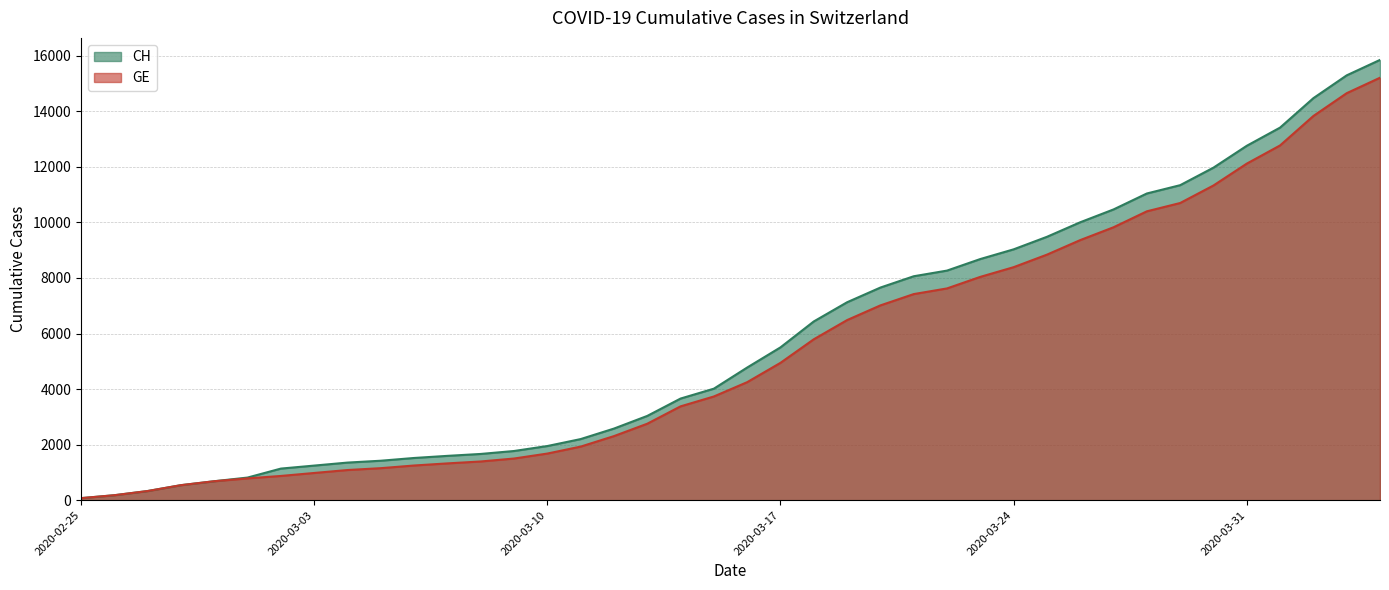

True or false: GE and CH intersect in this chart.

False